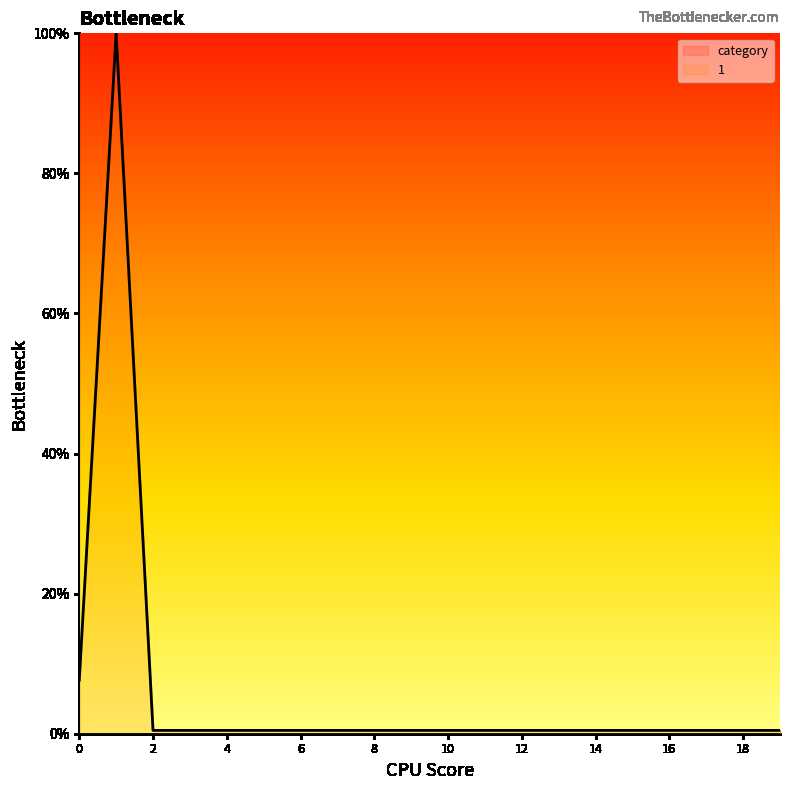

Which category has the highest value across all series?

1